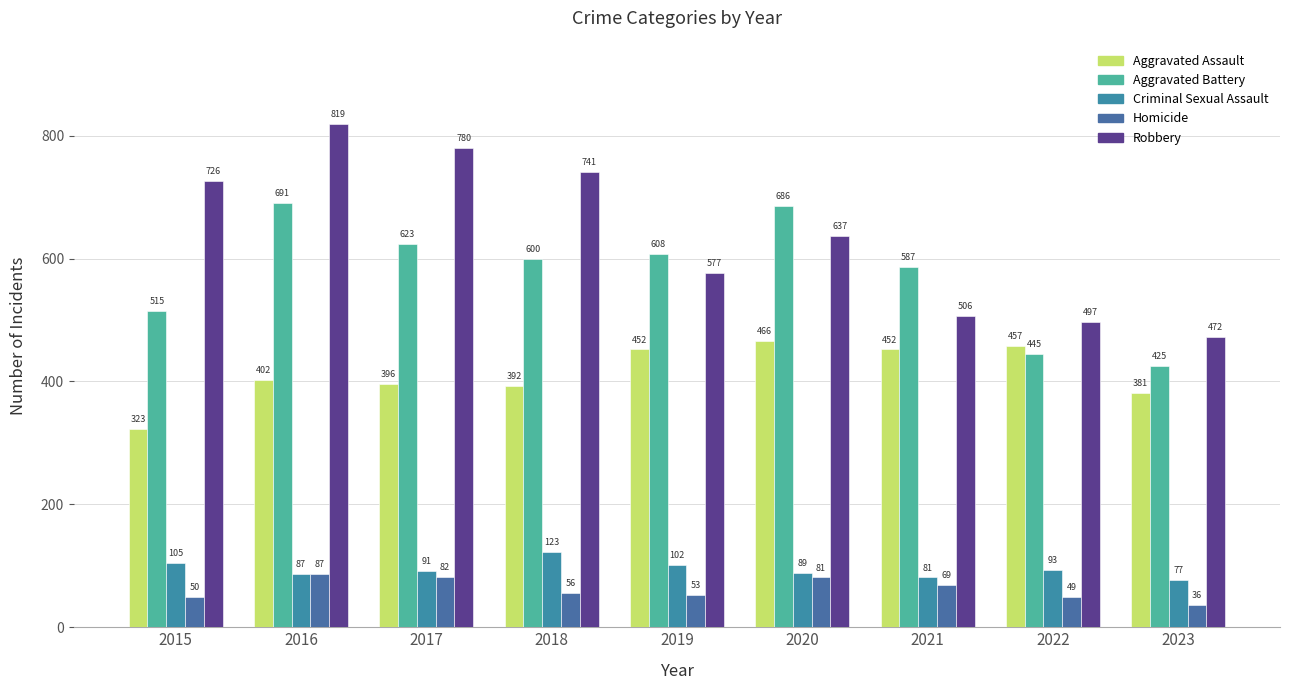

What is the value of the Robbery bar at the 7th from the left?

506